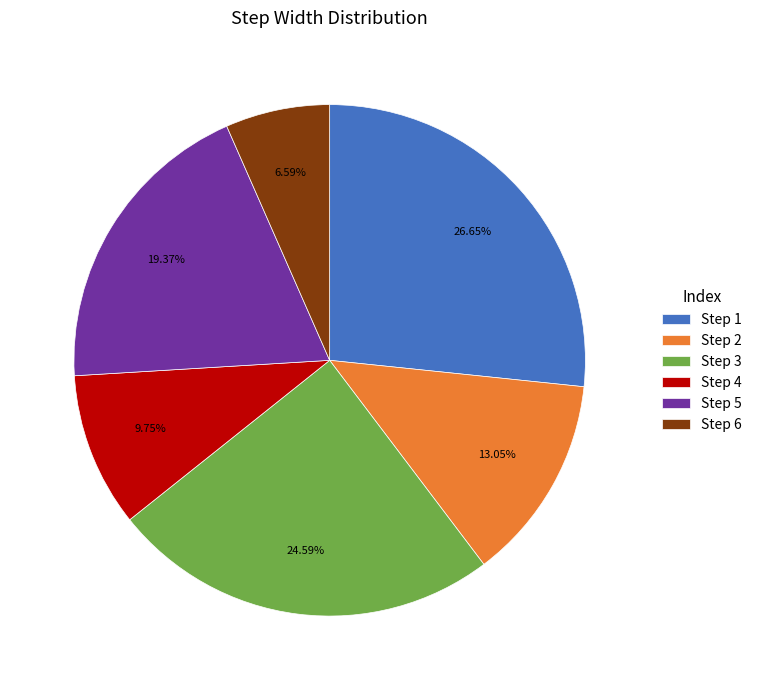

Which has a higher value, Step 6 or Step 4?

Step 4